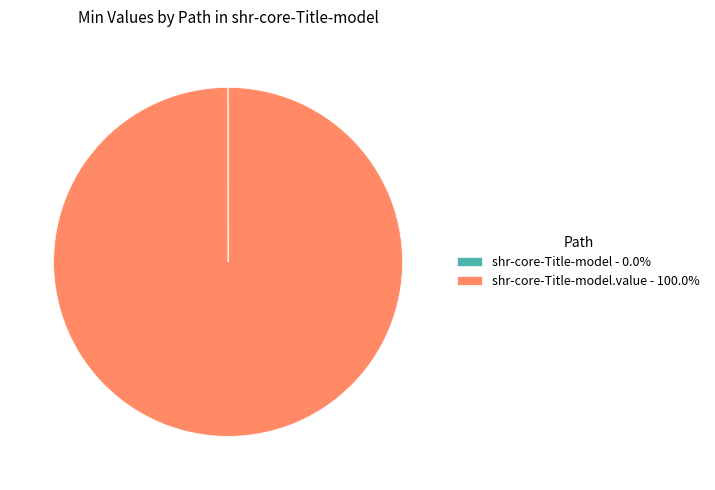

Does any single category account for the majority?

Yes